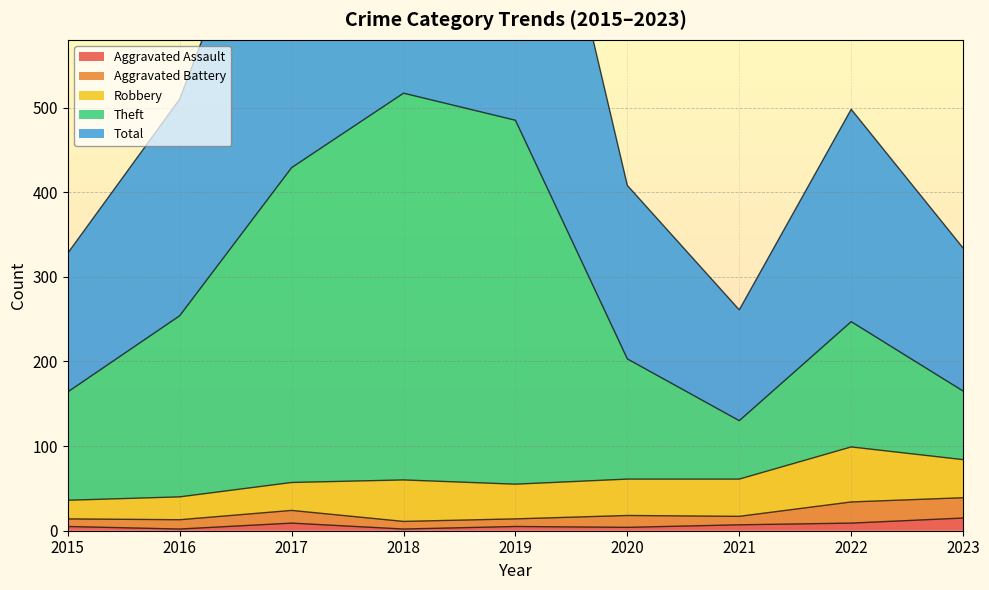

What is the difference between the Aggravated Assault values at 2019 and 2022?

4